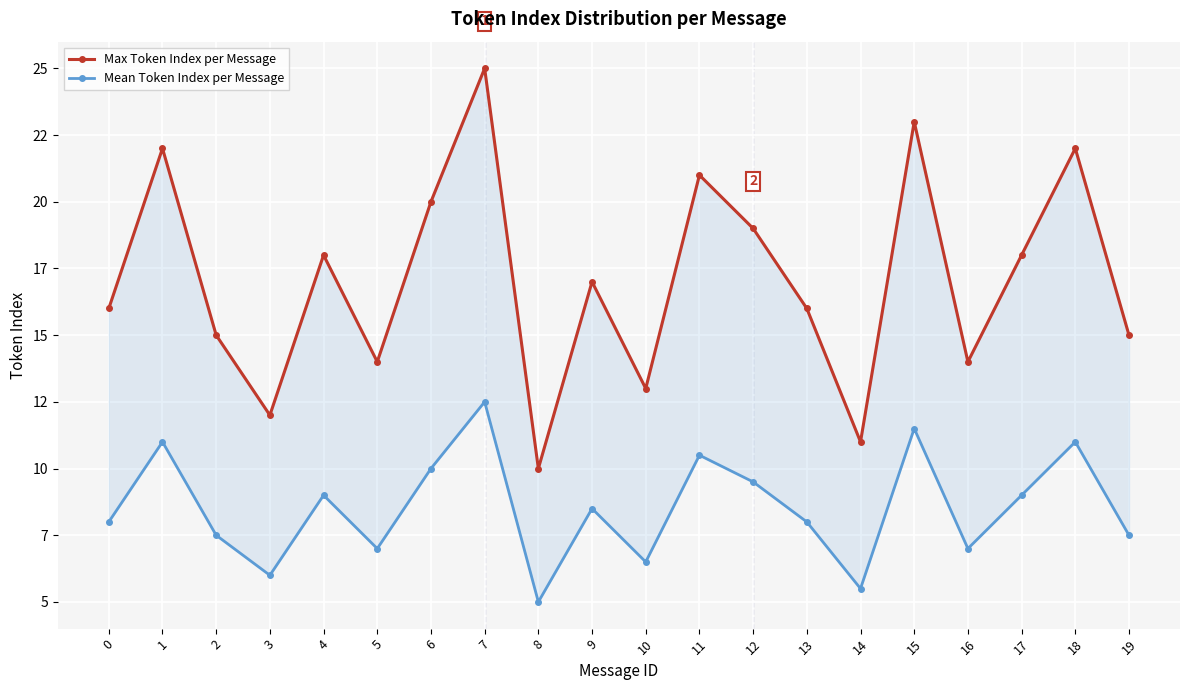

List the series in order of their overall mean, lowest first.

Mean Token Index per Message, Max Token Index per Message